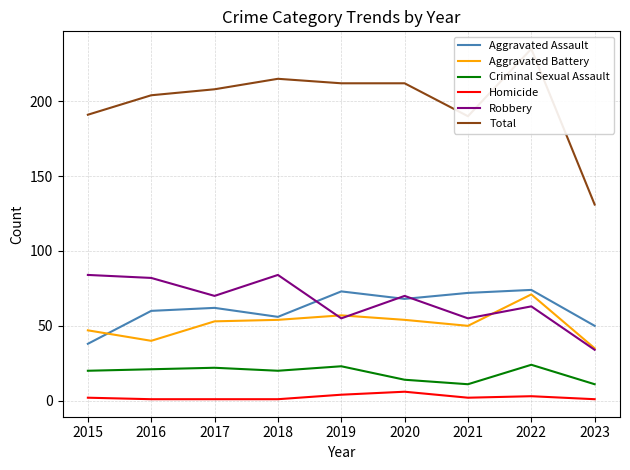

Which category has the lowest value in the Criminal Sexual Assault series?

2021